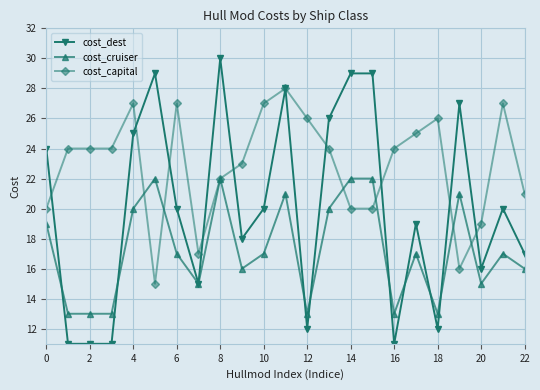

Which series has the largest range (max minus min)?

cost_dest